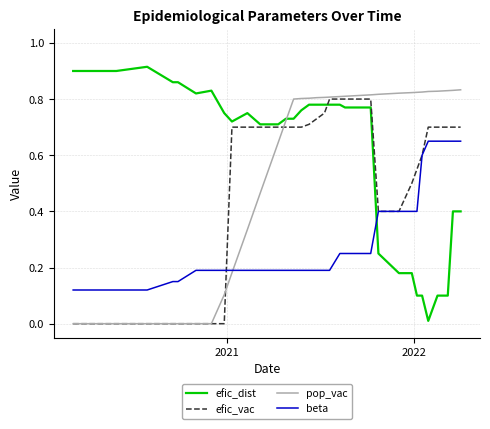

Which series ends up on top after the final intersection of efic_dist and beta?

beta